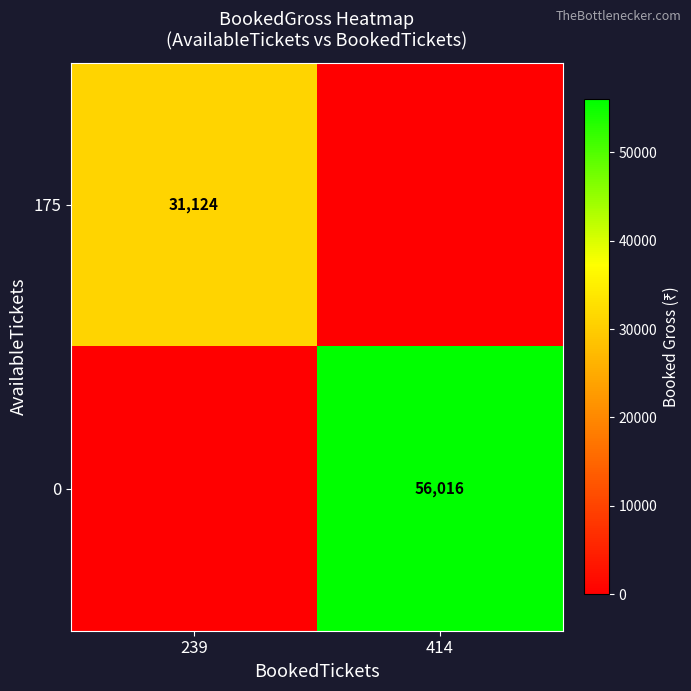

True or false: 175 has a value of 6718 at 239.

False